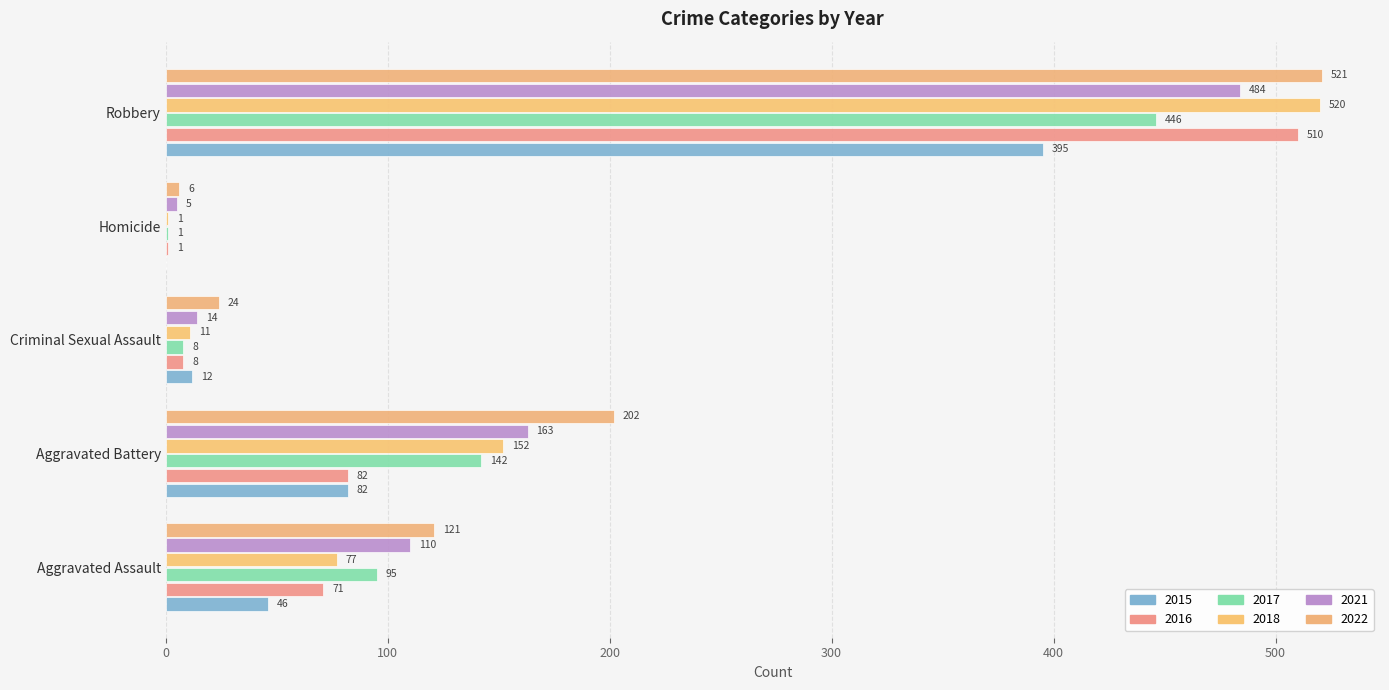

How many distinct data groups are displayed?

6